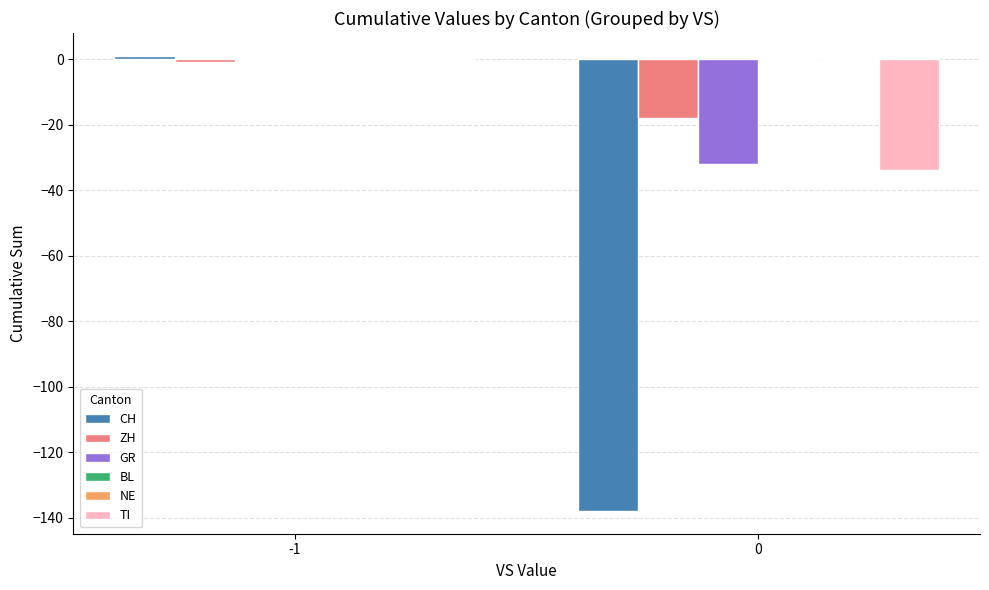

Where is ZH nearest to the value -9?

-1